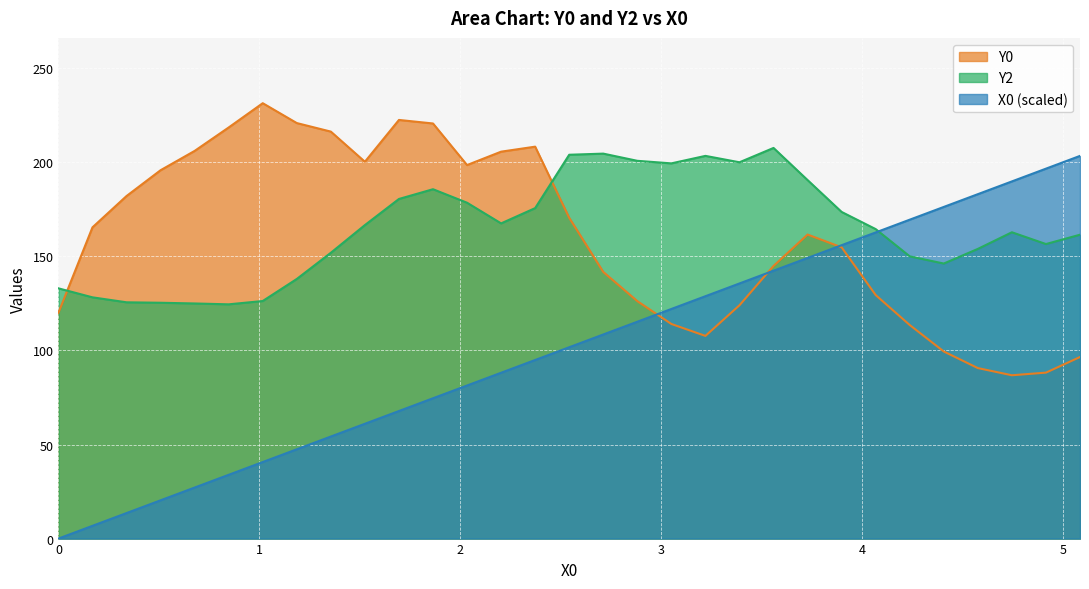

What is the minimum value for Y2?

124.5